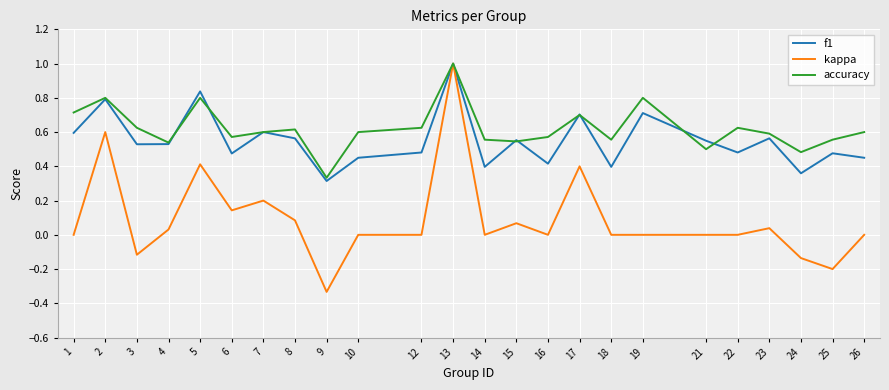

Does the chart have visible grid lines?

Yes